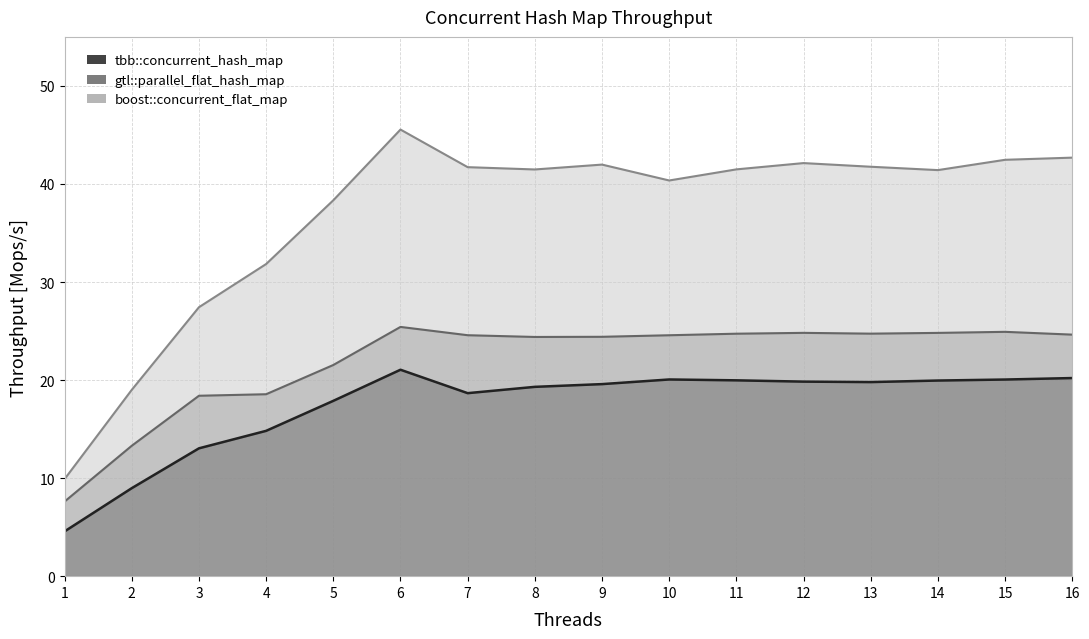

Which has a higher value, 11 or 7?

11